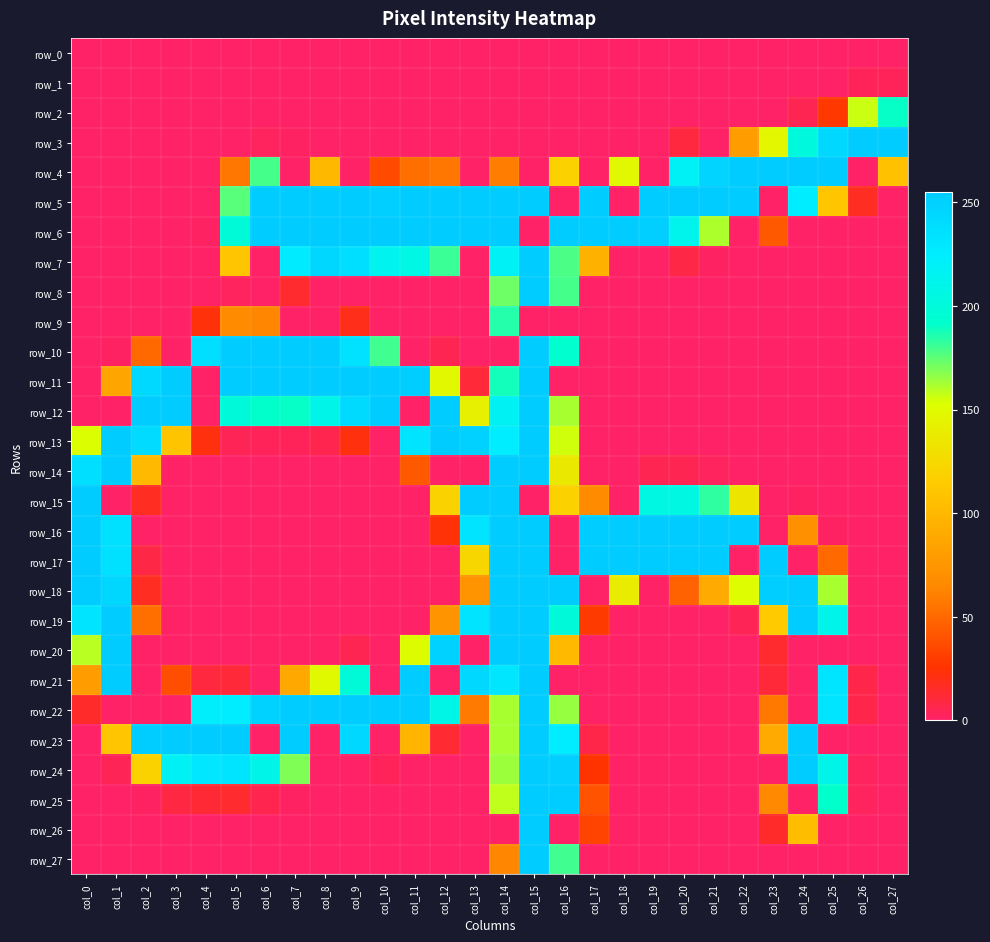

How many series are shown in this chart?

28